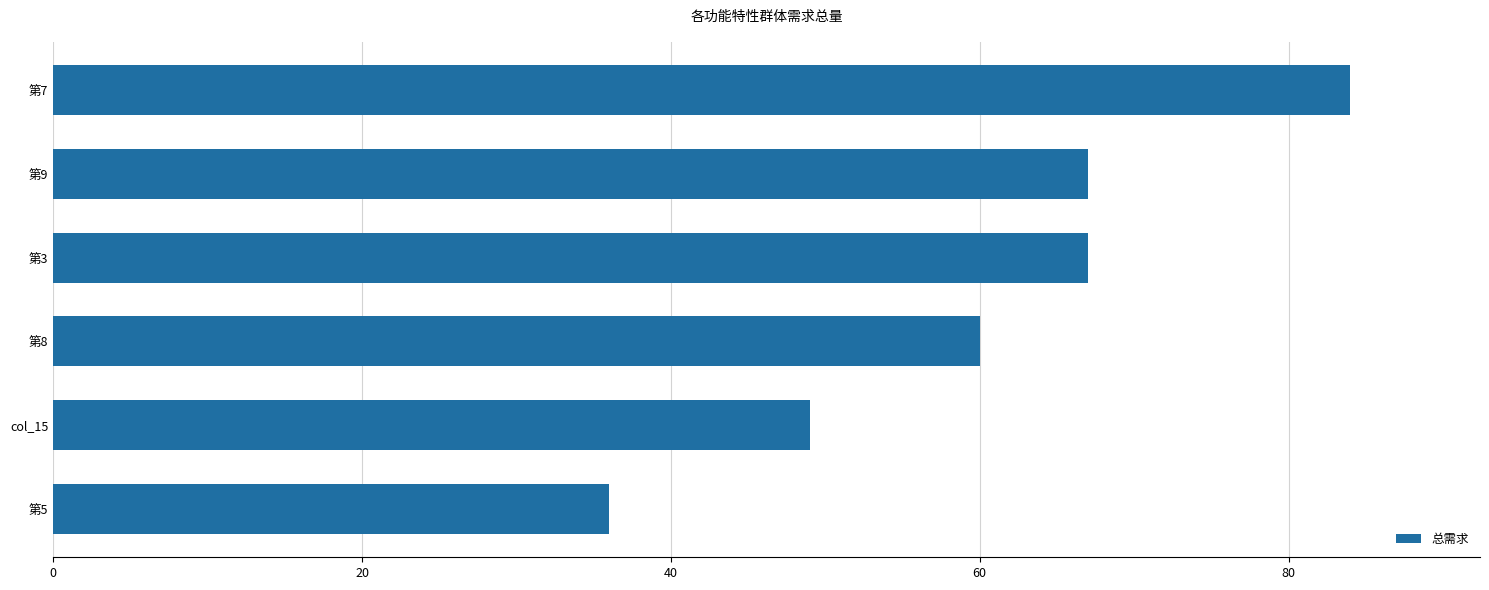

True or false: the data shows 49 at col_15.

True